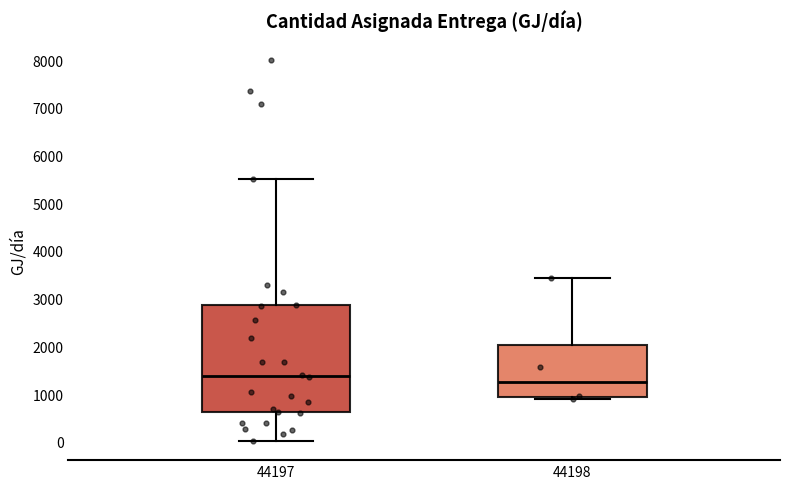

Which box is the tallest, from its lower edge to its upper edge?

44197